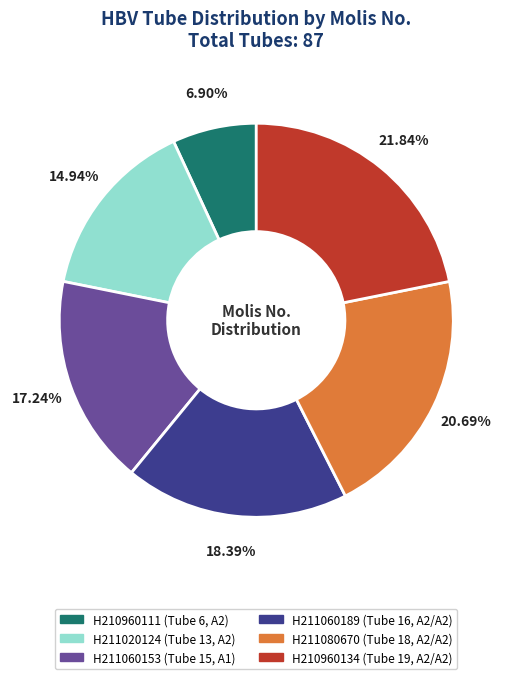

True or false: H211020124 accounts for 15% of the total.

True